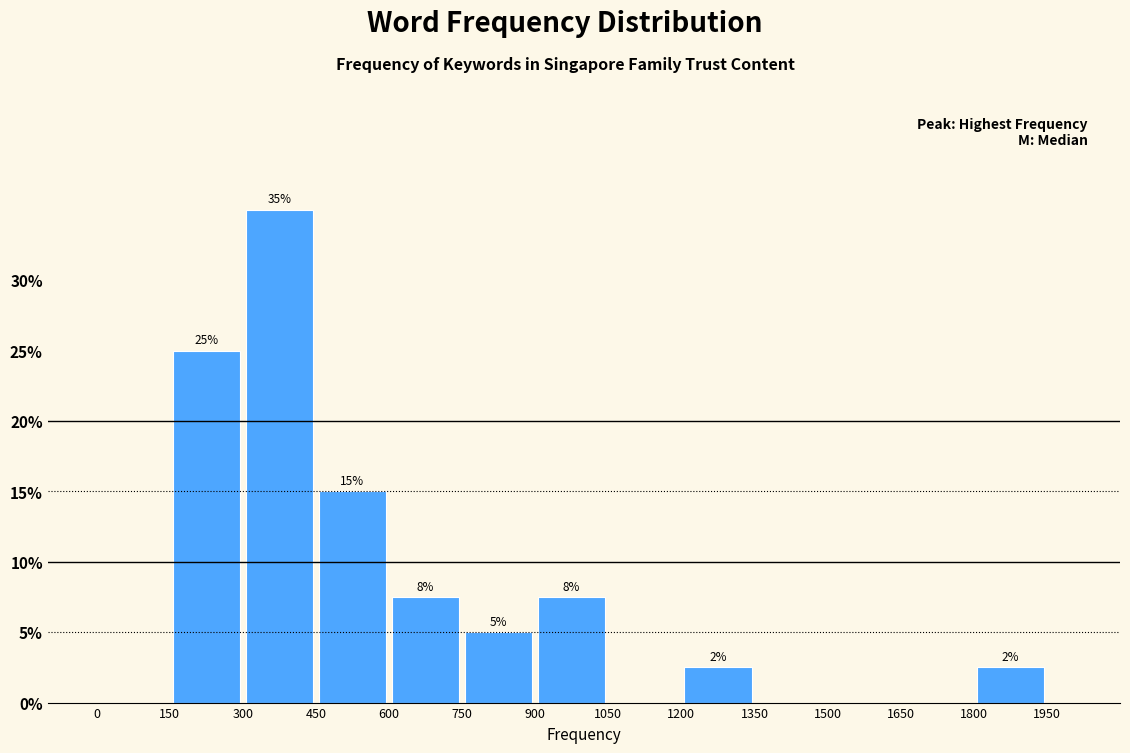

Over which range of the x-axis is the bar tallest?

300 to 450